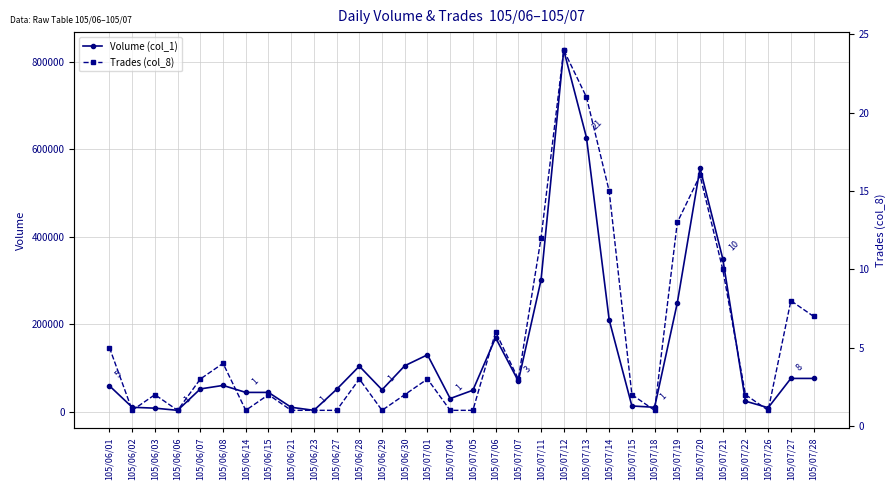

True or false: Volume (col_1) has a value of 210000 at 105/07/14.

True